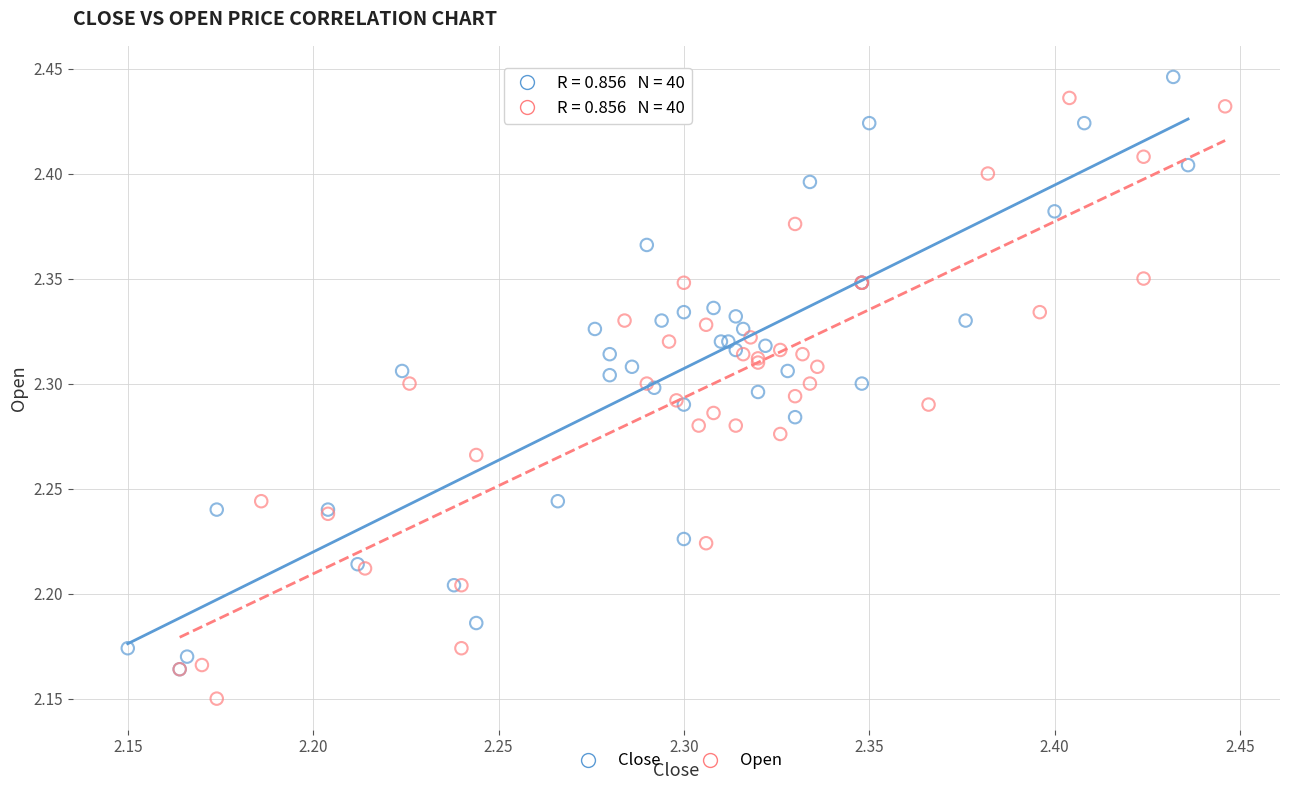

Which series reaches the maximum Y coordinate?

Close